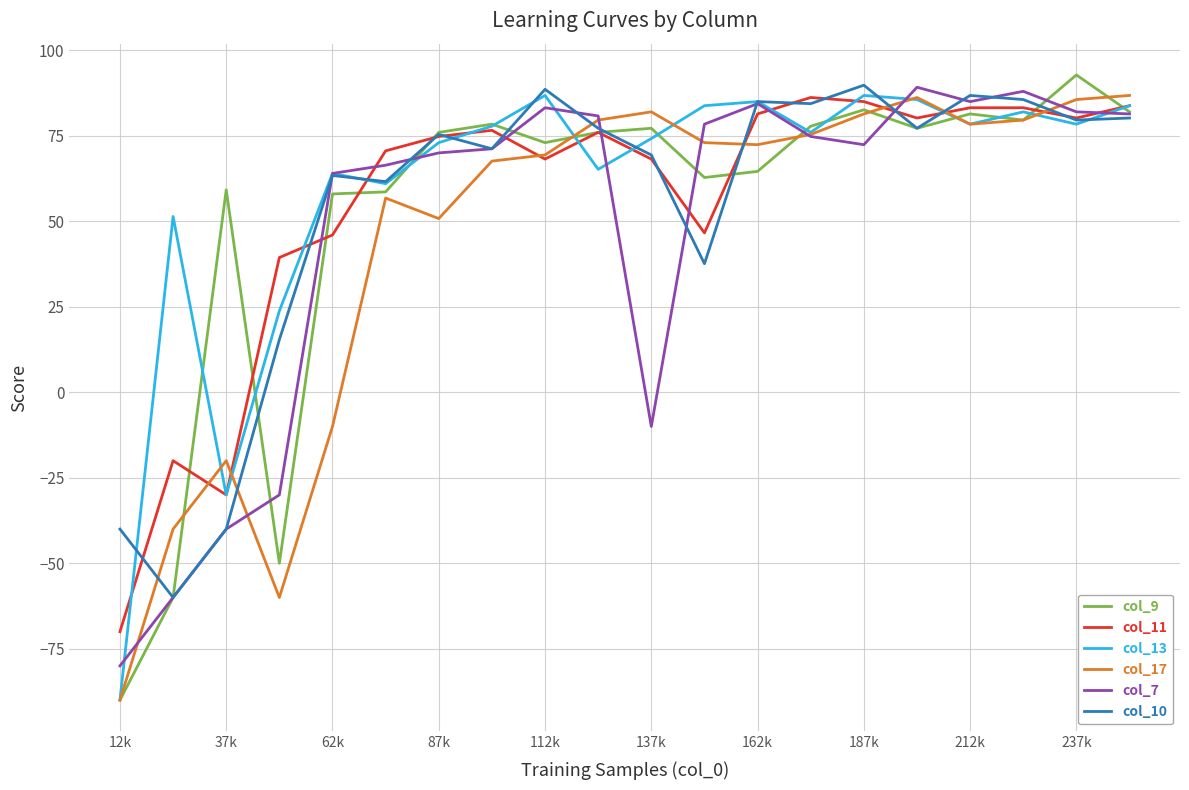

True or false: col_10 and col_13 intersect in this chart.

True